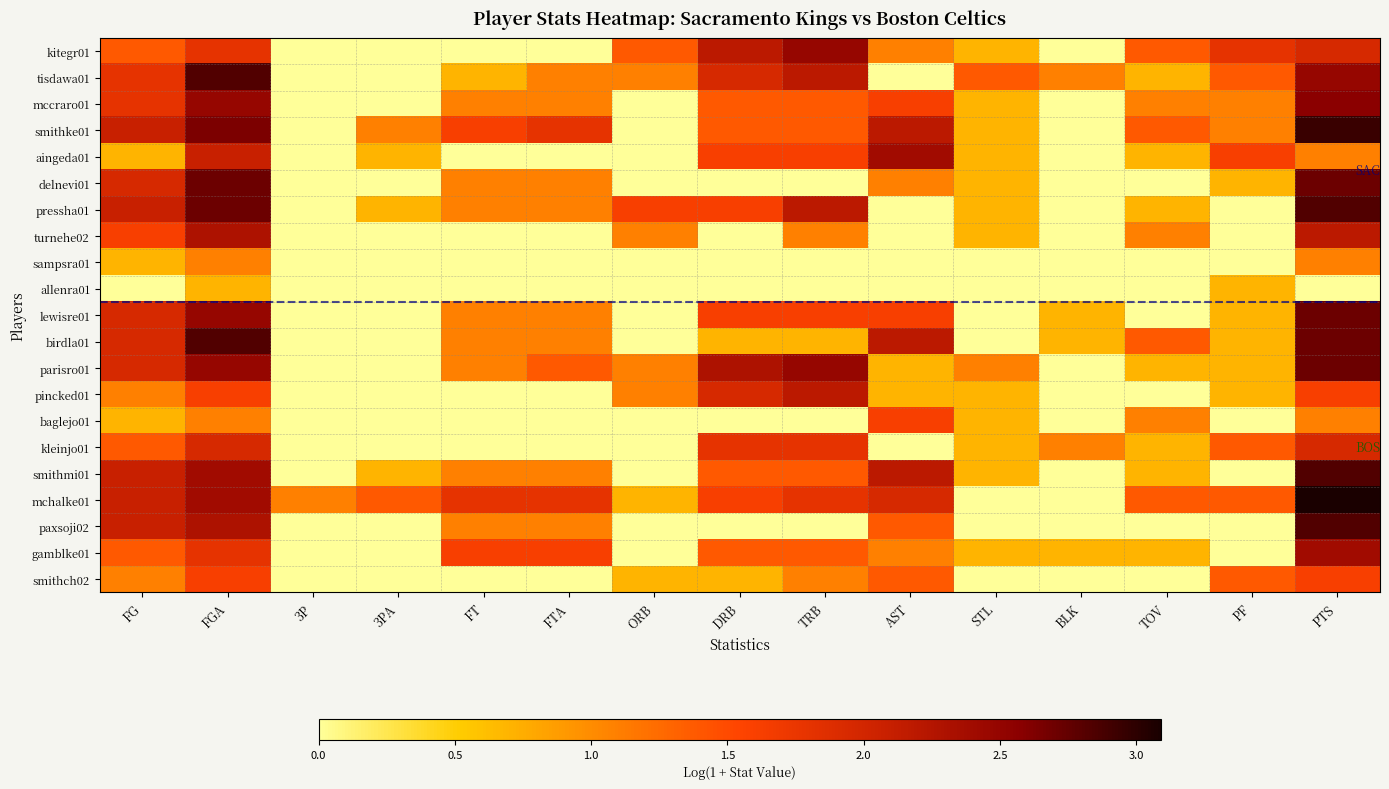

What is the spread (max minus min) of values at TRB?

2.5